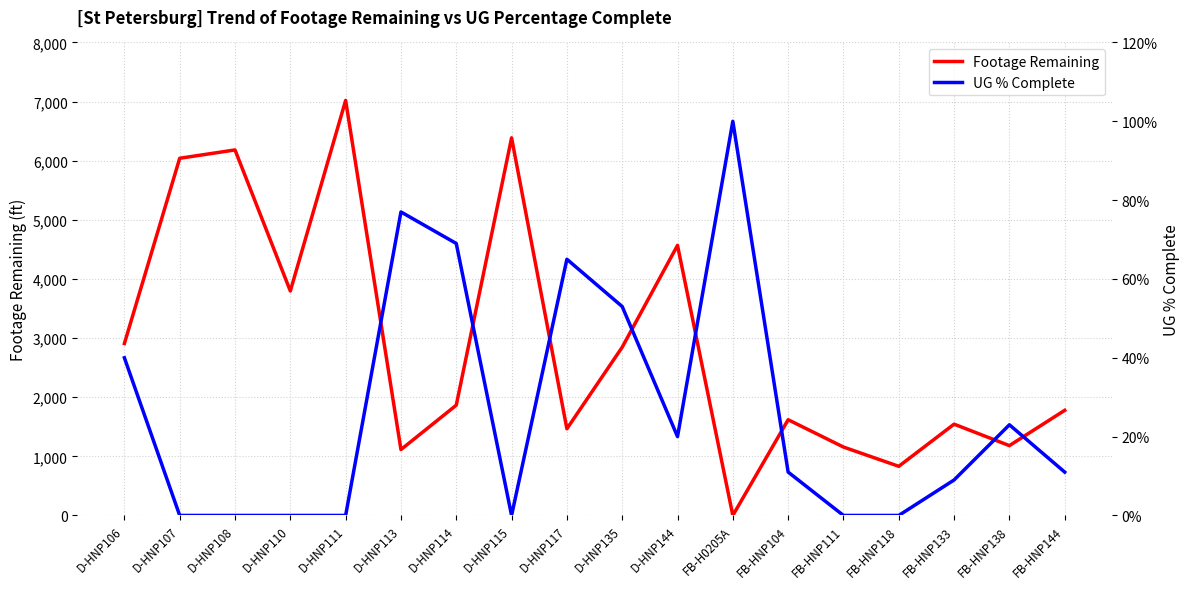

At which label is Footage Remaining closest to 3510?

D-HNP110